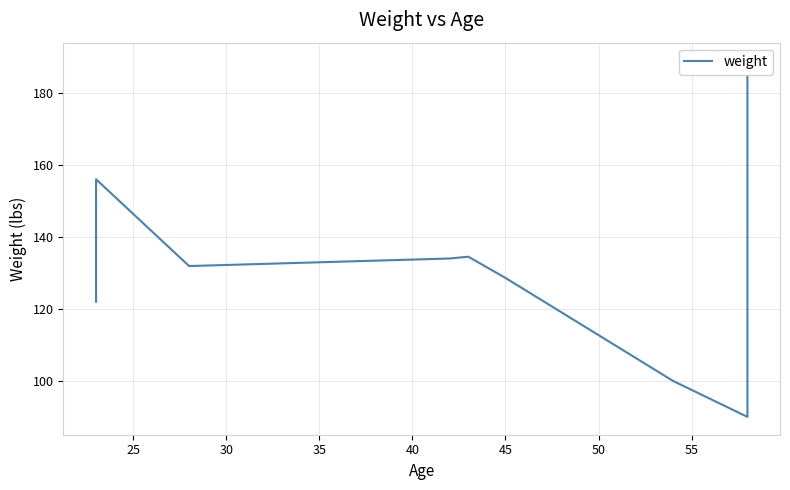

Reading right to left, extract all data points from this chart.

189.0	90.0	100.0	128.6	134.5	134.0	131.9	156.0	122.0